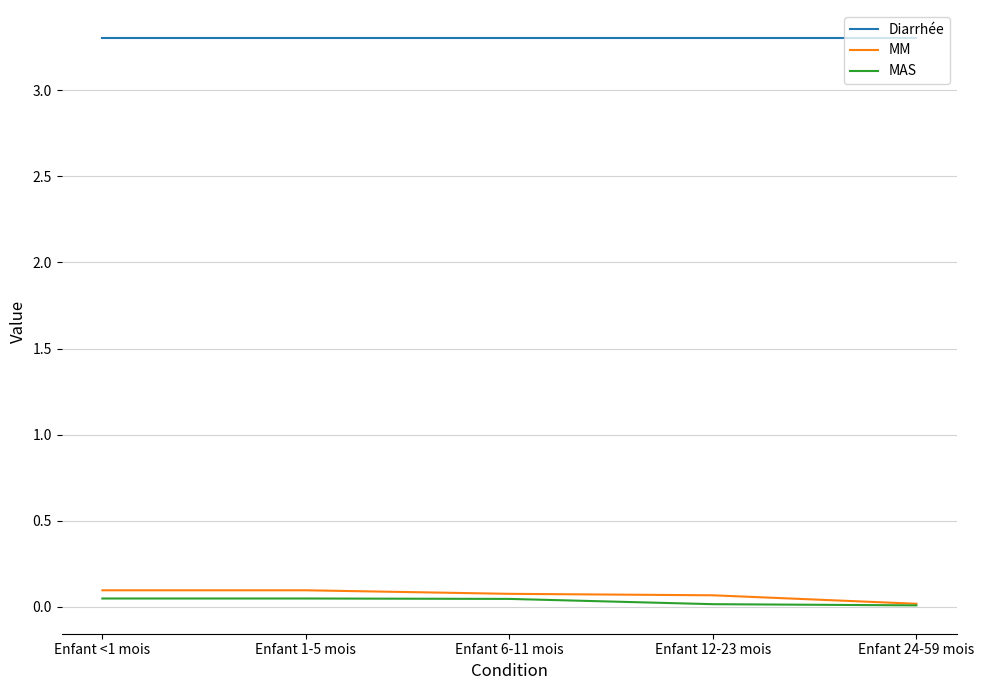

What position from the left is Enfant 6-11 mois?

3